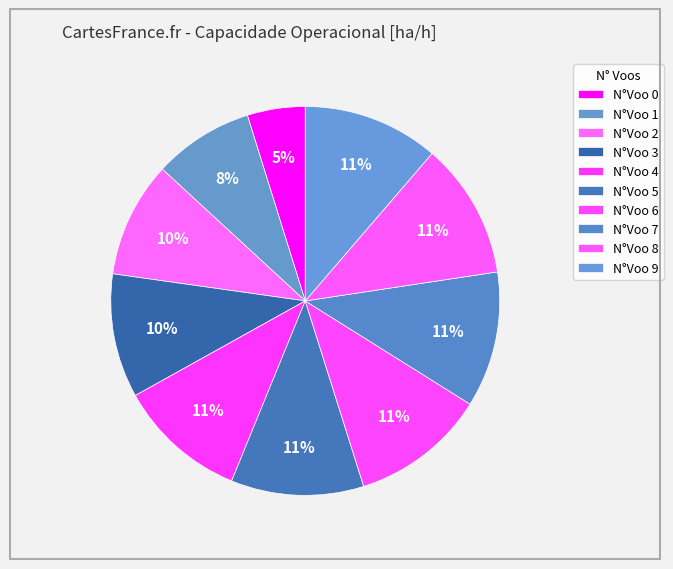

How many slices are in this pie chart?

10